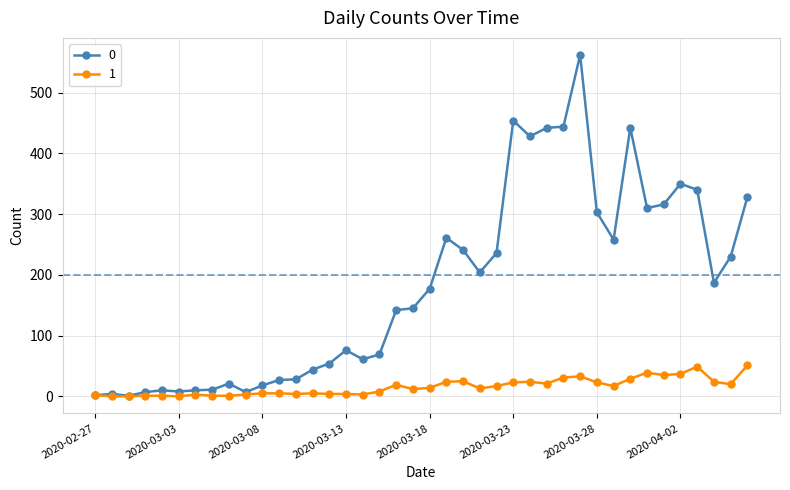

Rank the series by their average value, from highest to lowest.

0, 1